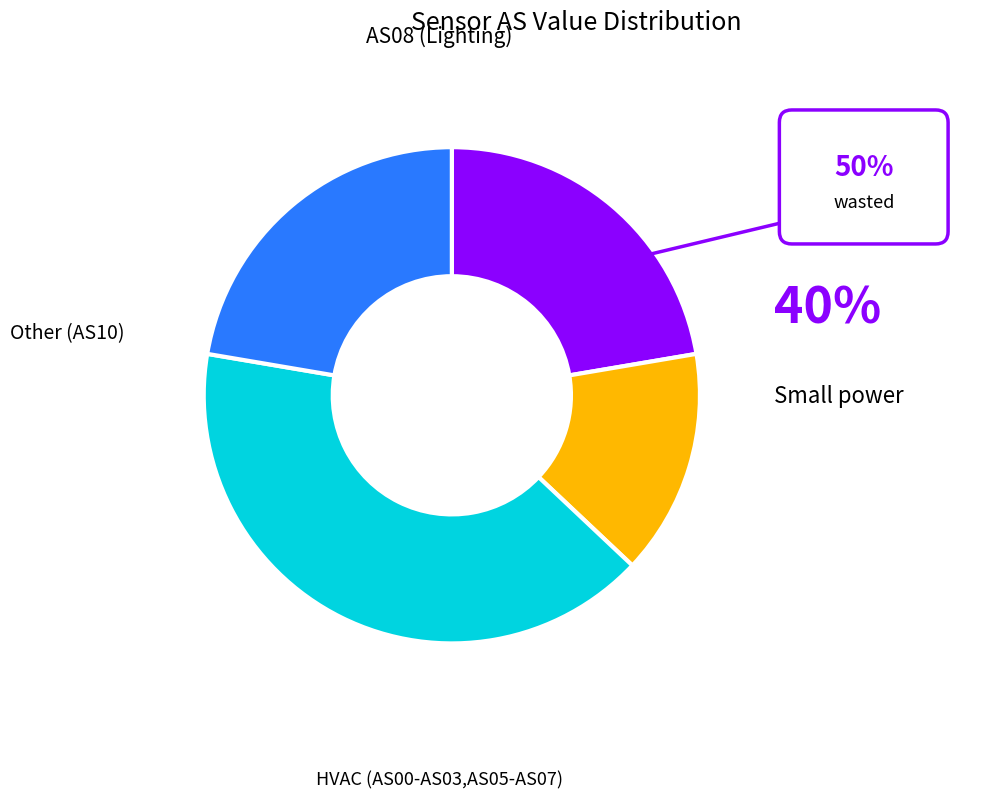

True or false: AS03 accounts for 1% of the total.

False